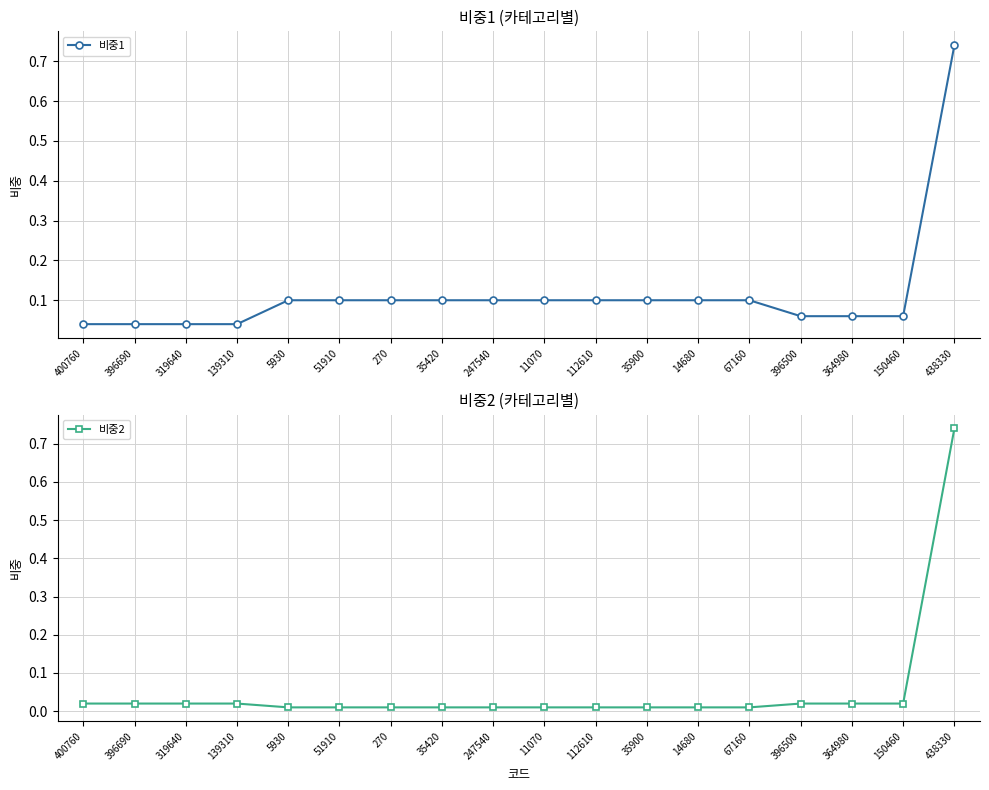

What is the total value across all series at 396500?

0.1